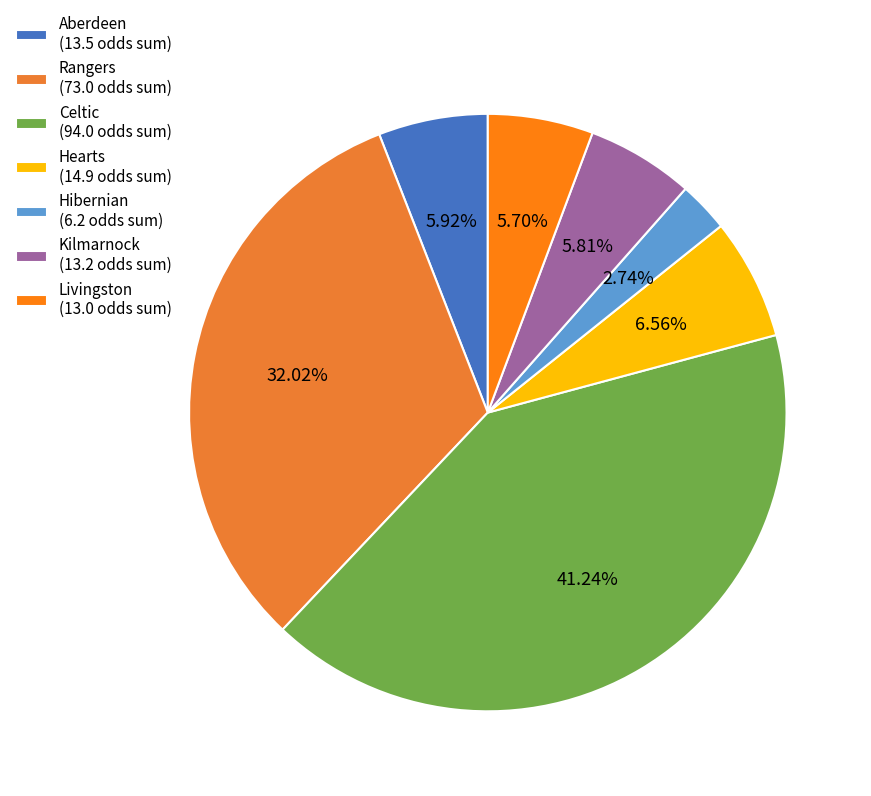

Count the number of slices in the pie.

7